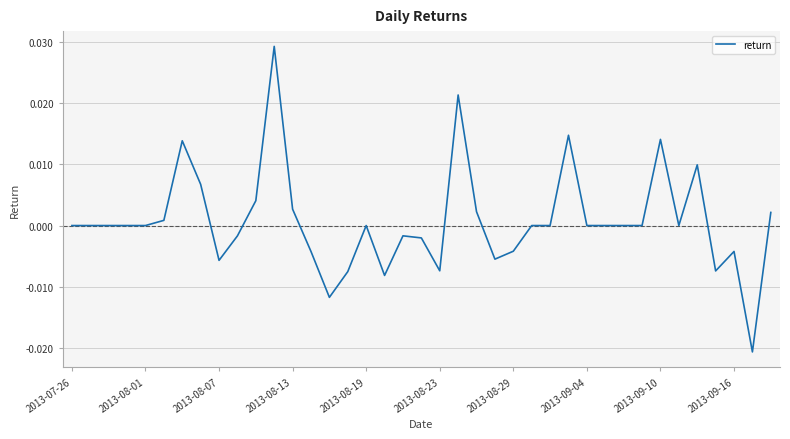

How many lines are shown in the chart?

1